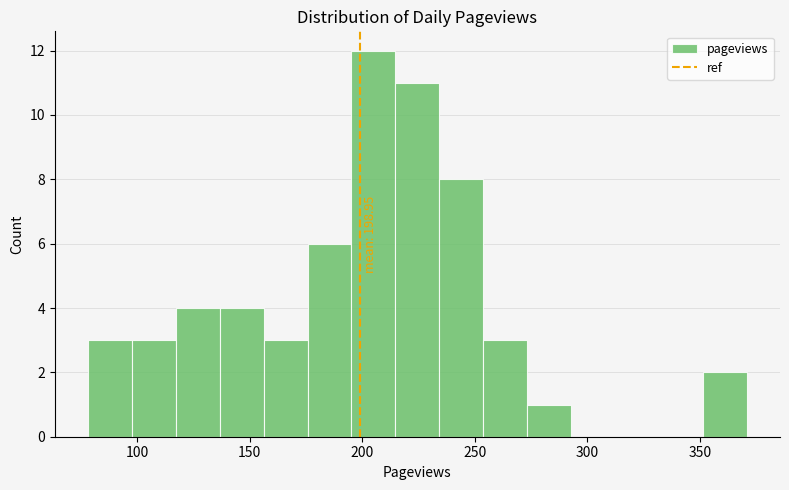

Read against the x-axis, roughly where is the centre of the tallest bar?

205